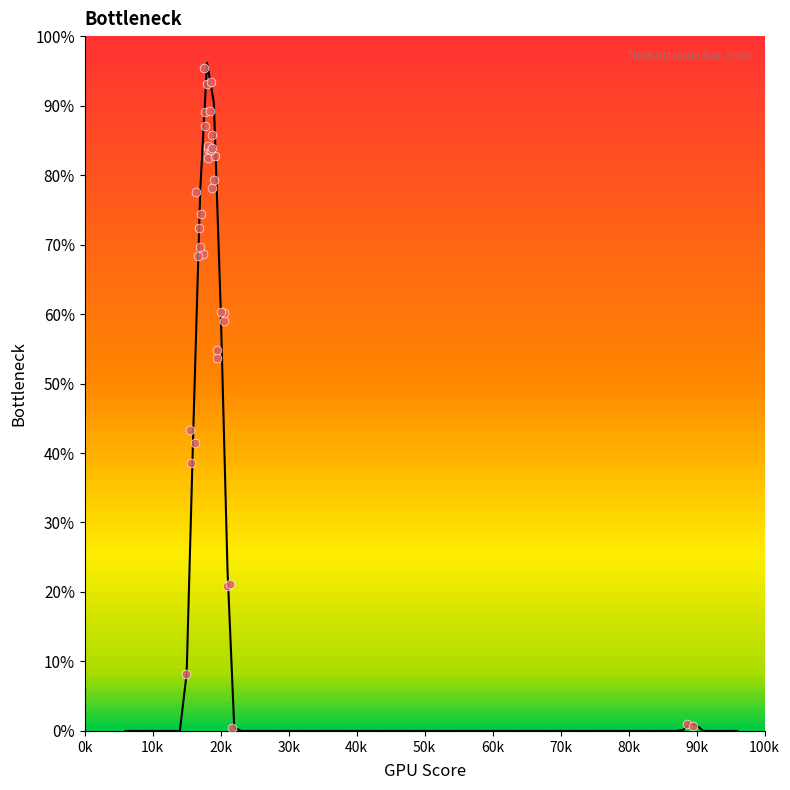

Between 86 and 20, which is larger?

20